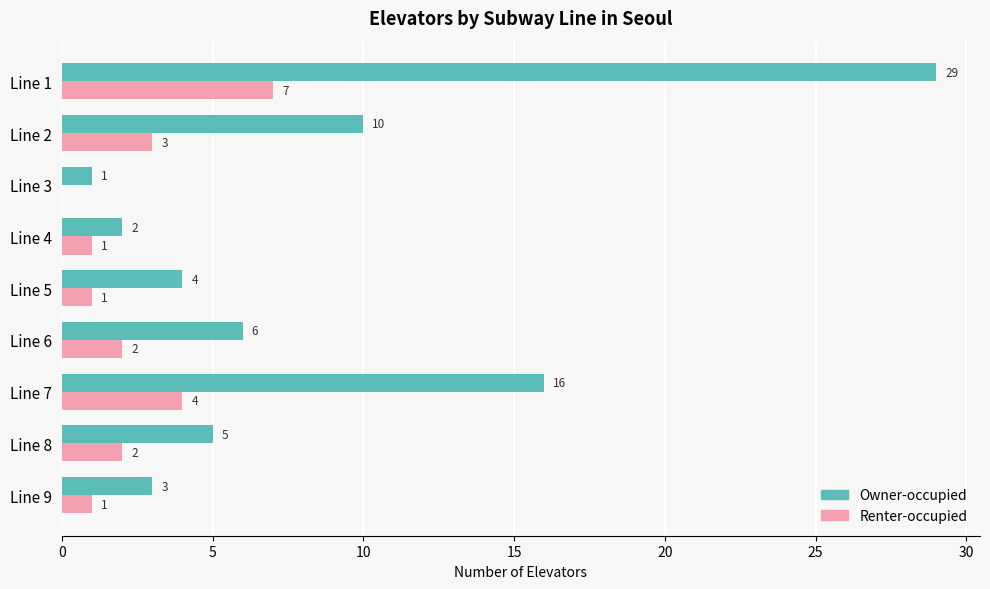

Which category has the highest value across all series?

Line 1